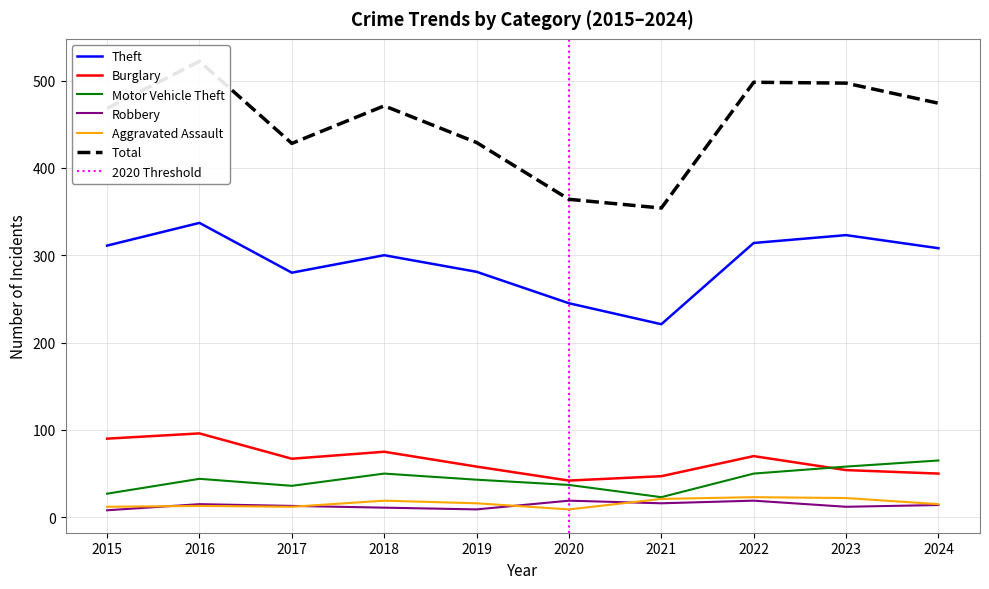

Between 2021 and 2023, which is larger?

2023